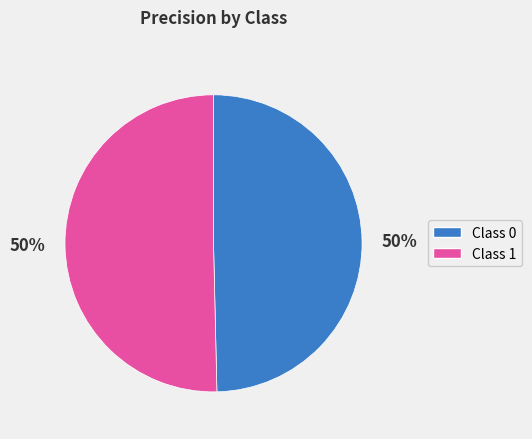

Is it true that Class 0 is 63% of the pie?

False